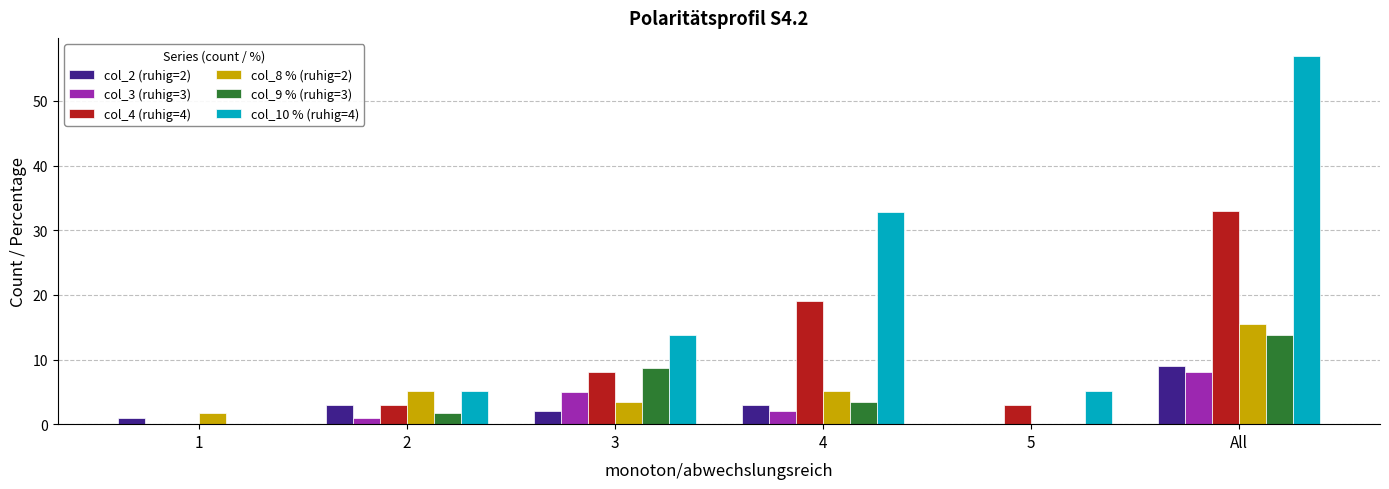

How many series are shown in this chart?

6